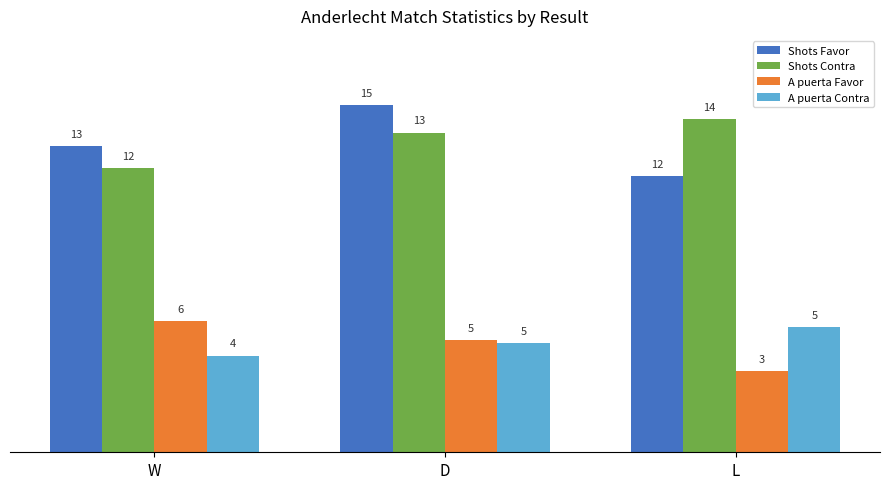

Between W and D, which series saw the biggest shift?

Shots Favor